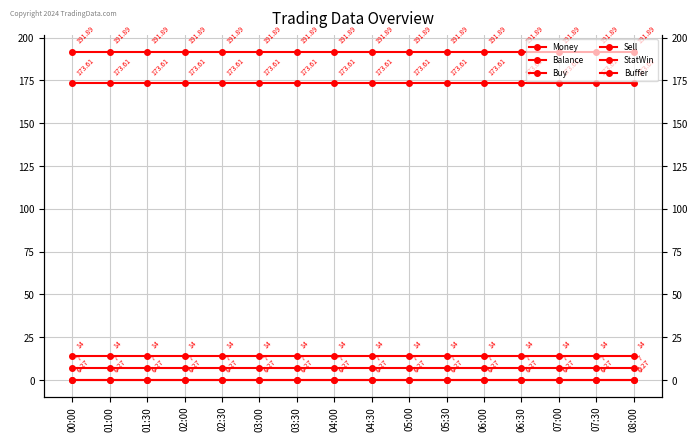

What is the label of the 13th point from the right?

02:00